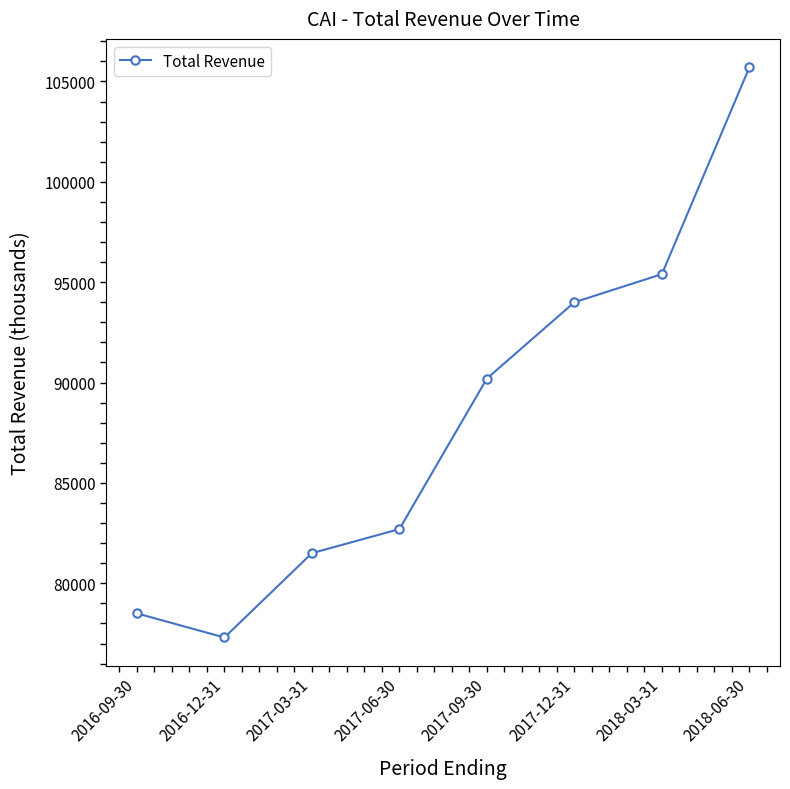

How many interior local valleys (lower than both neighbors) does the data have?

1